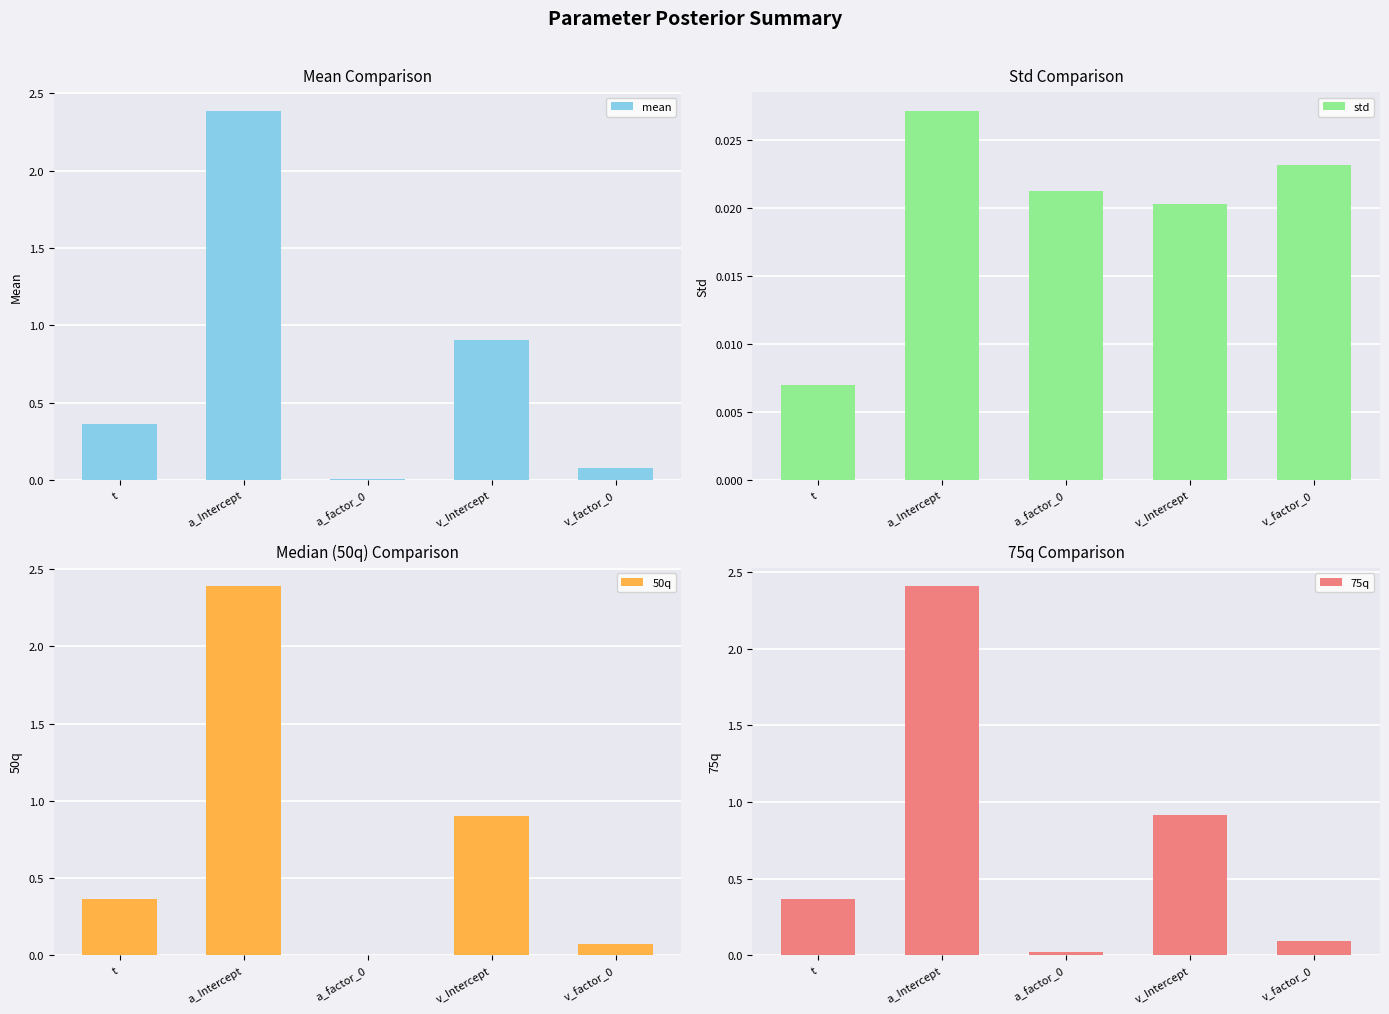

What are all the series names shown in the legend?

mean, std, 50q, 75q